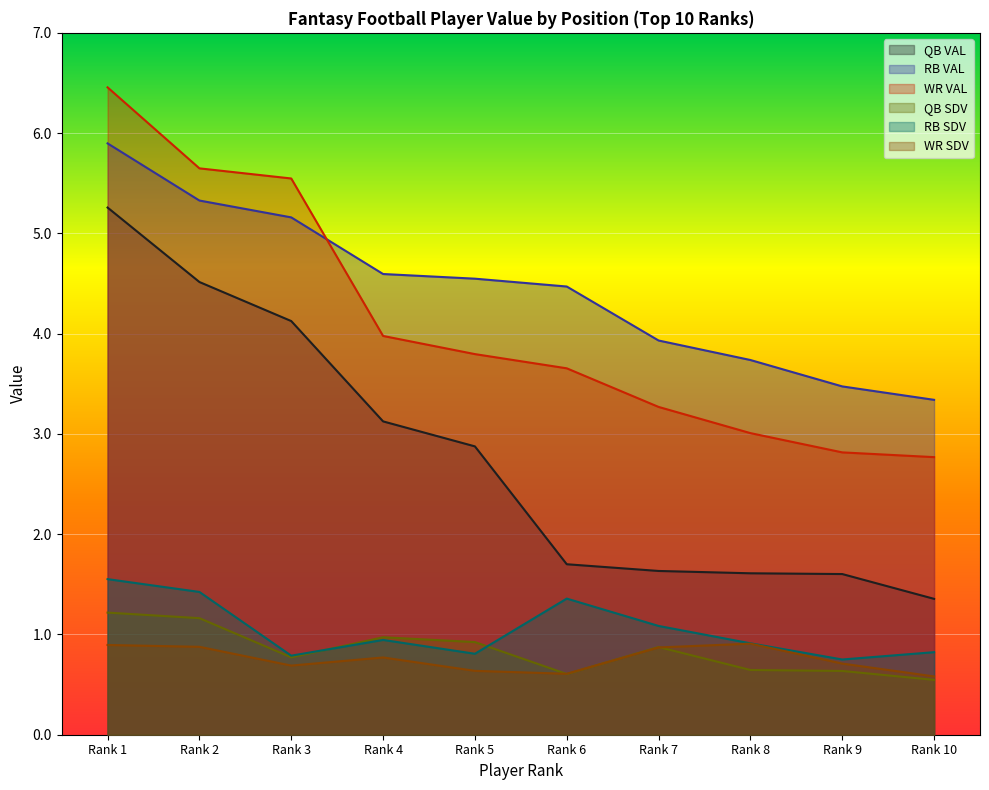

What is the value of the RB SDV point at the 7th from the left?

1.1